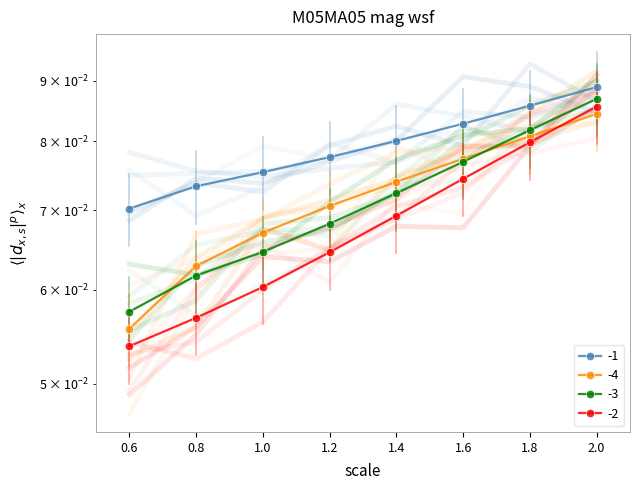

True or false: -3 and -4 cross at least once.

True